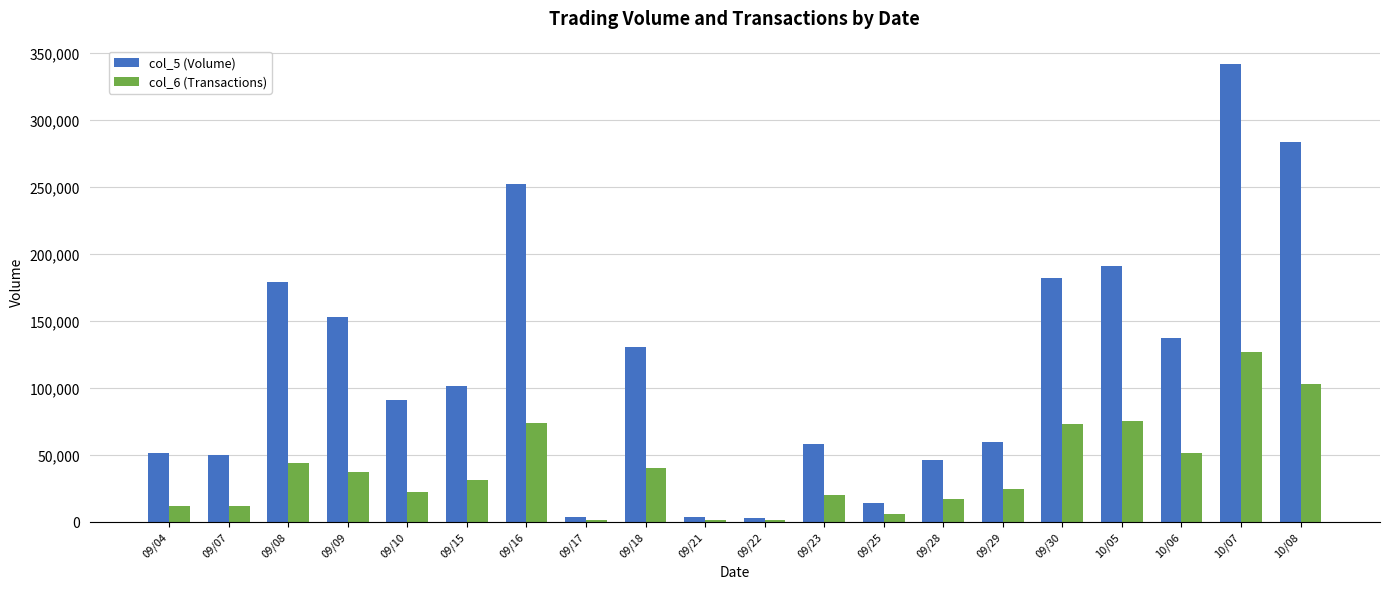

What is the approximate value of col_5 (Volume) at 09/15, to the nearest 10?

100980